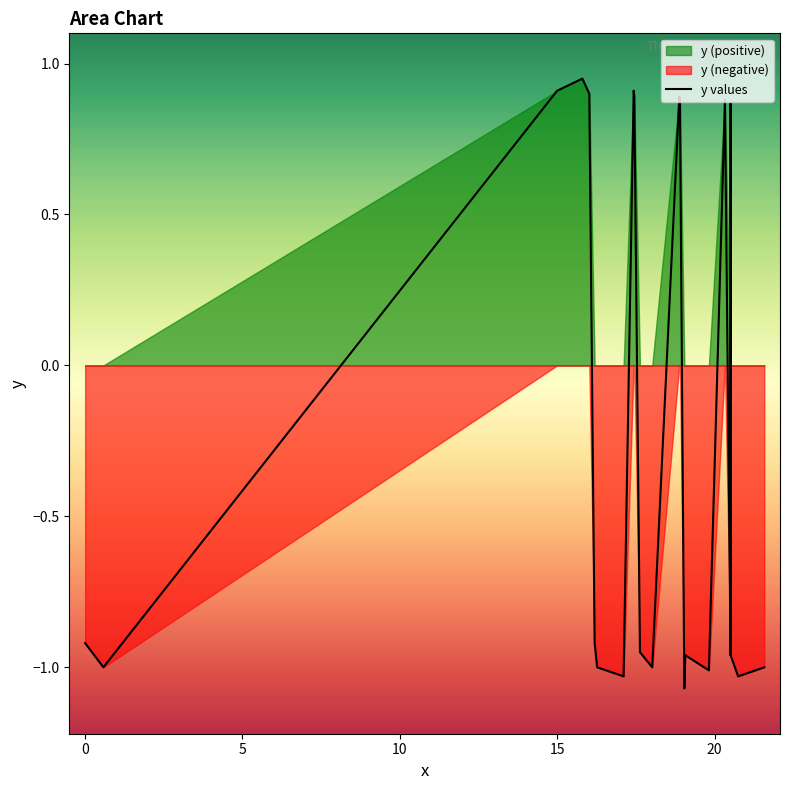

At which label does the data first exceed 0?

15